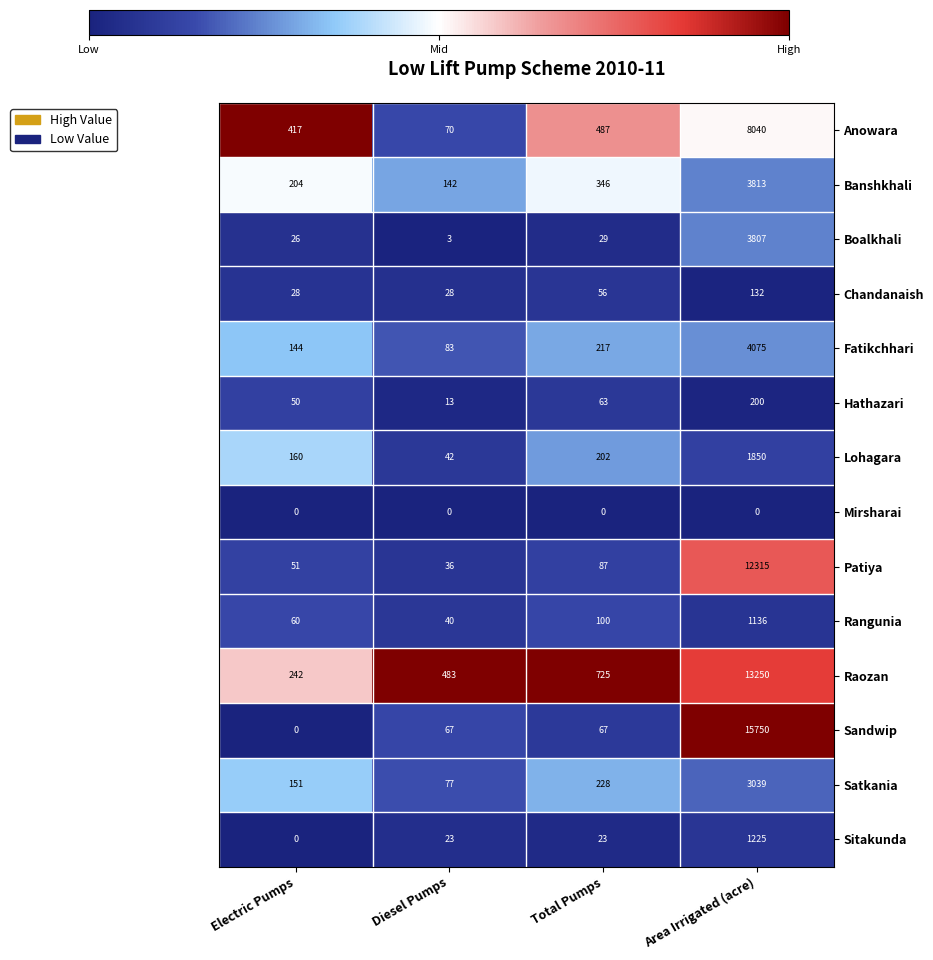

Which series has the largest total across all categories?

Sandwip